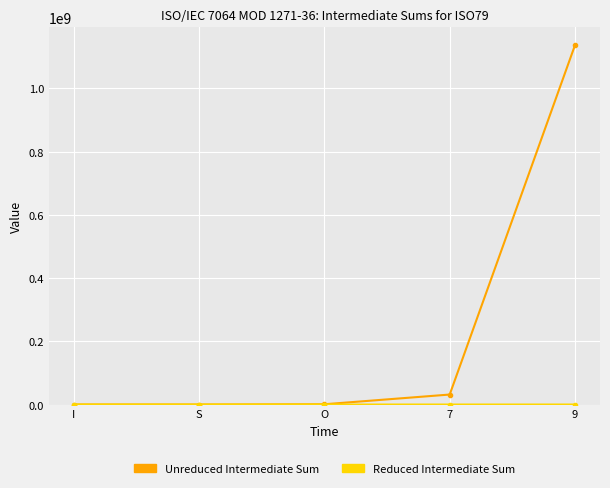

At which category is the sum across all series the highest?

9